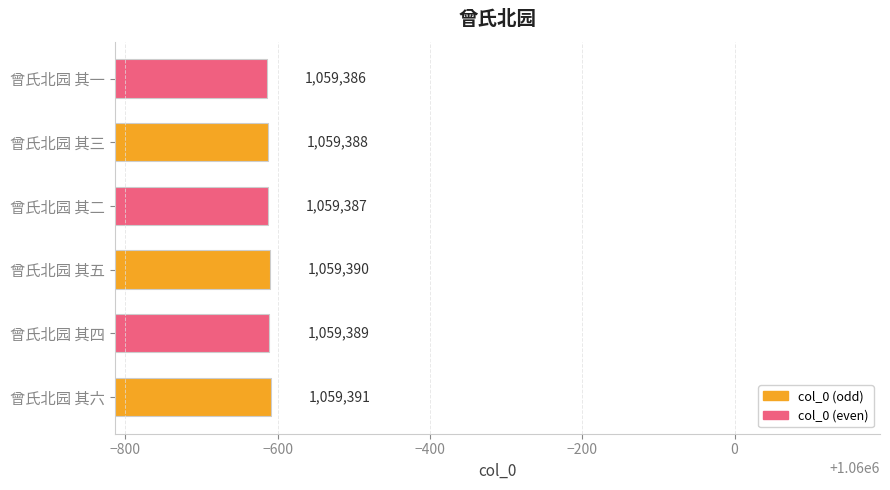

Approximately how many times larger is the value at 曾氏北园 其三 compared to 曾氏北园 其五?

1.0